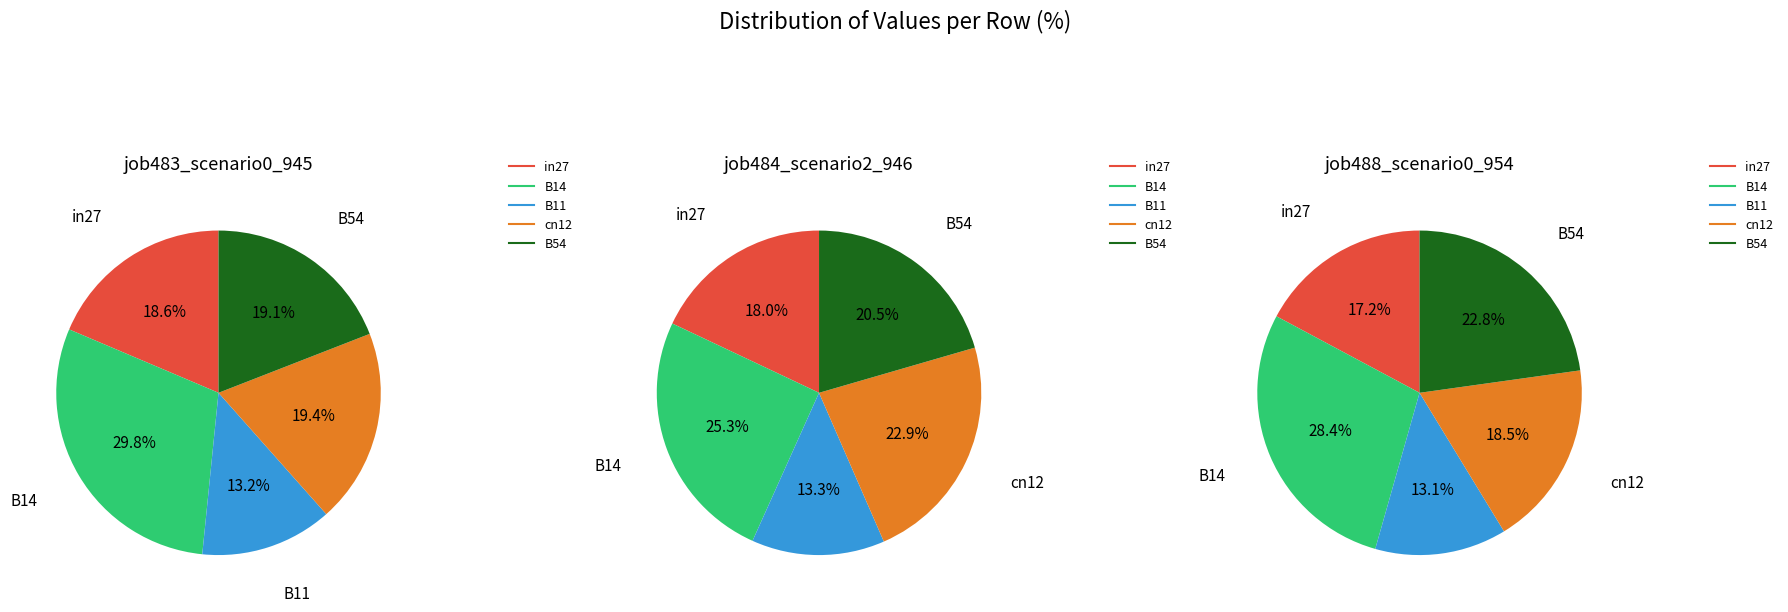

Which slice is the smallest?

B11